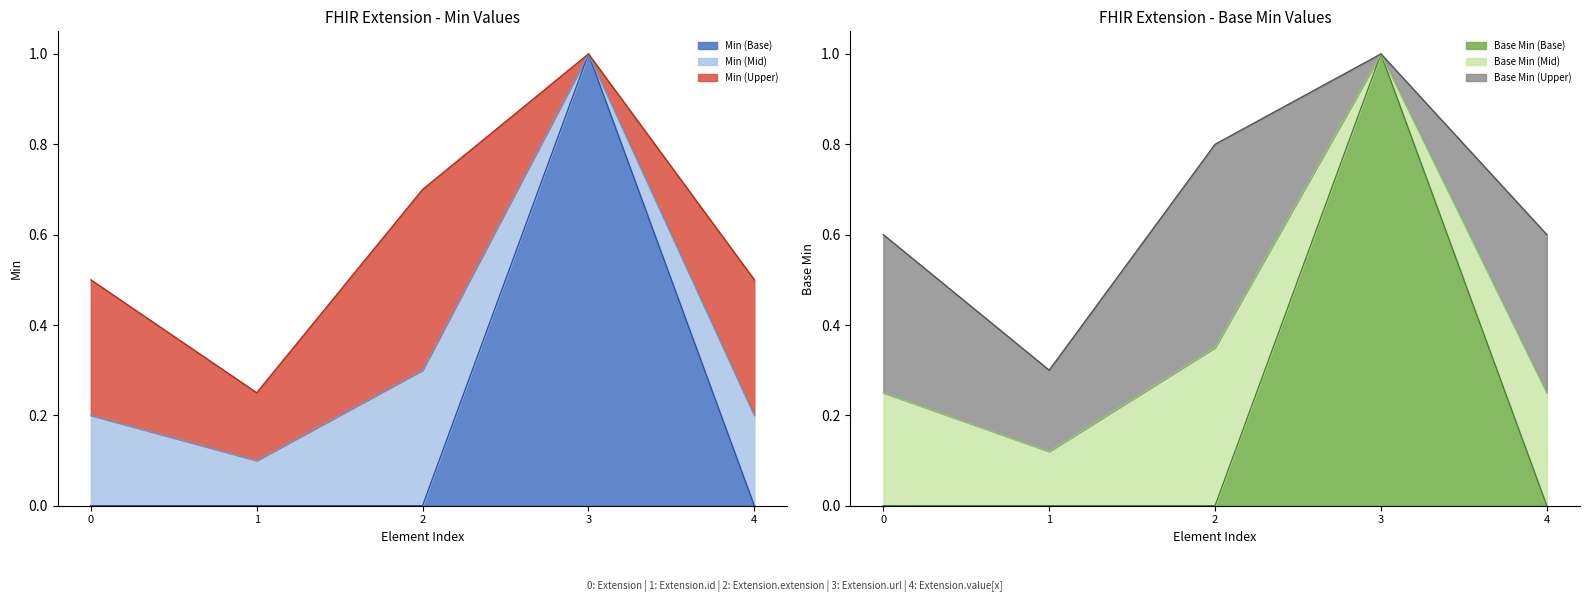

Which series has the widest spread of values?

Min